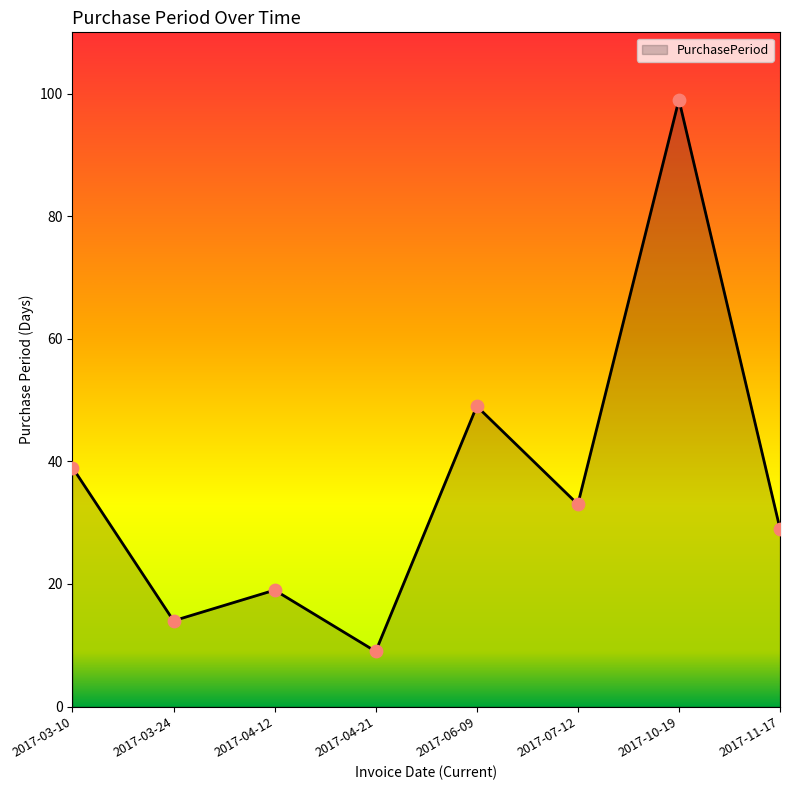

What is the change in value from 2017-03-24 to 2017-04-21?

-5